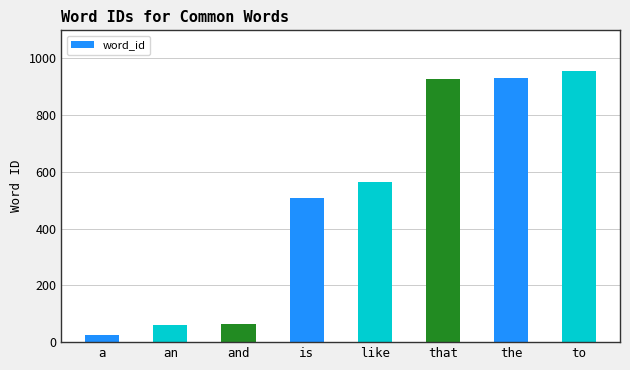

What is the ratio of the value at to to the value at an?

15.7